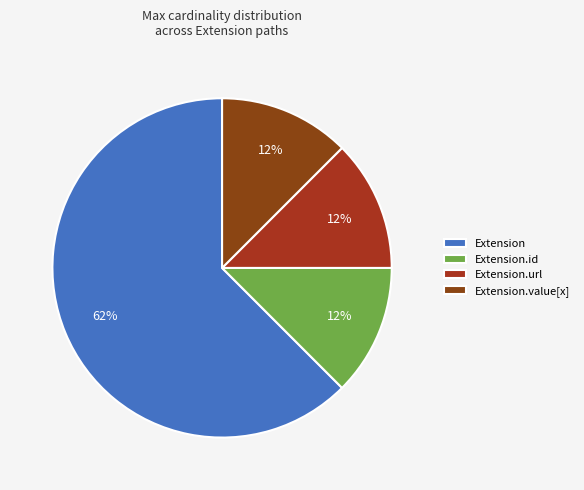

Does Extension.url account for over 50% of the chart?

No